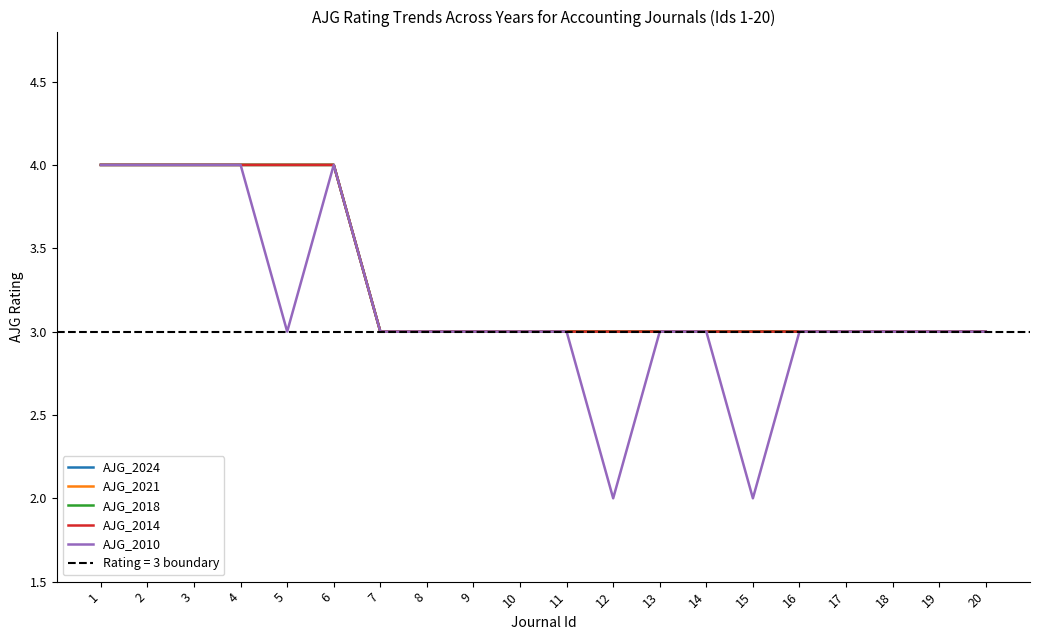

What is the minimum value shown in the chart?

2